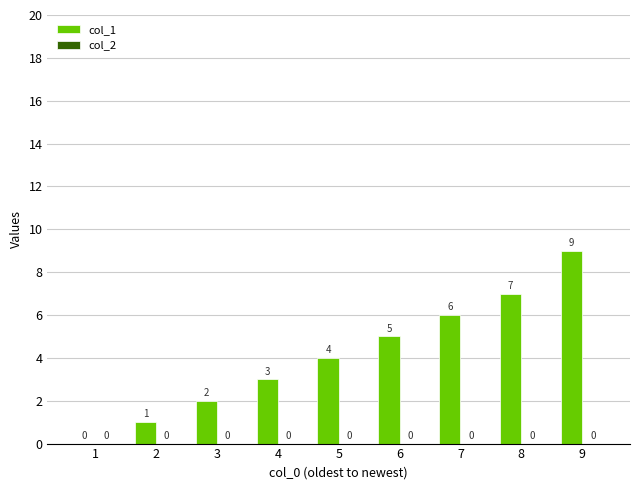

Are the bars horizontal?

No